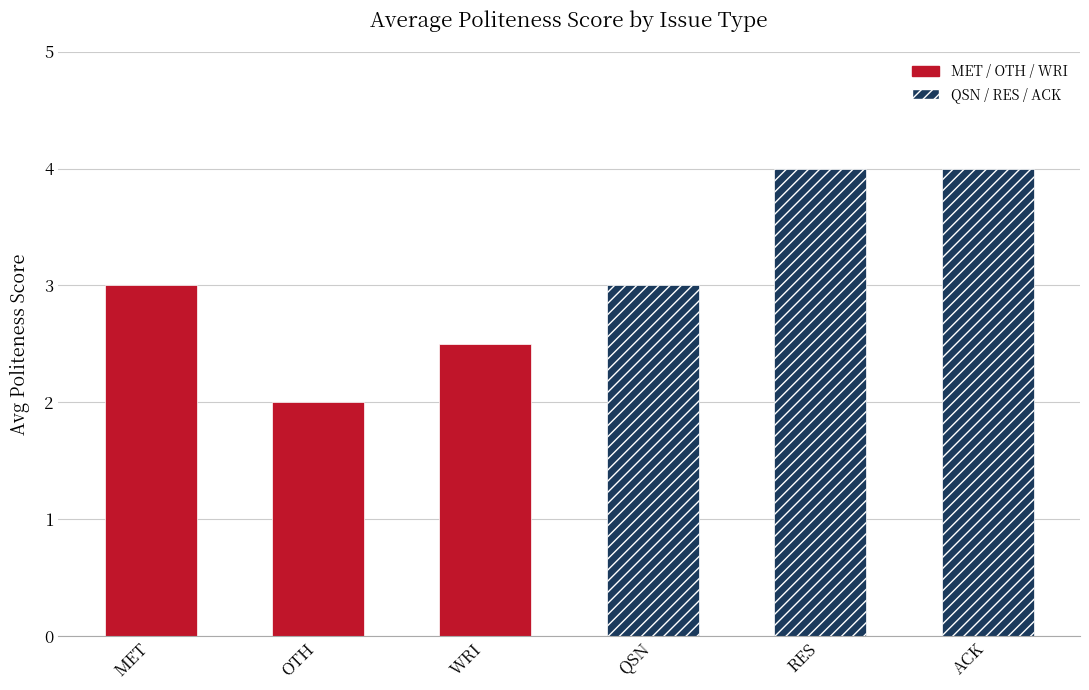

Is it true that the value at MET is 3.0?

True